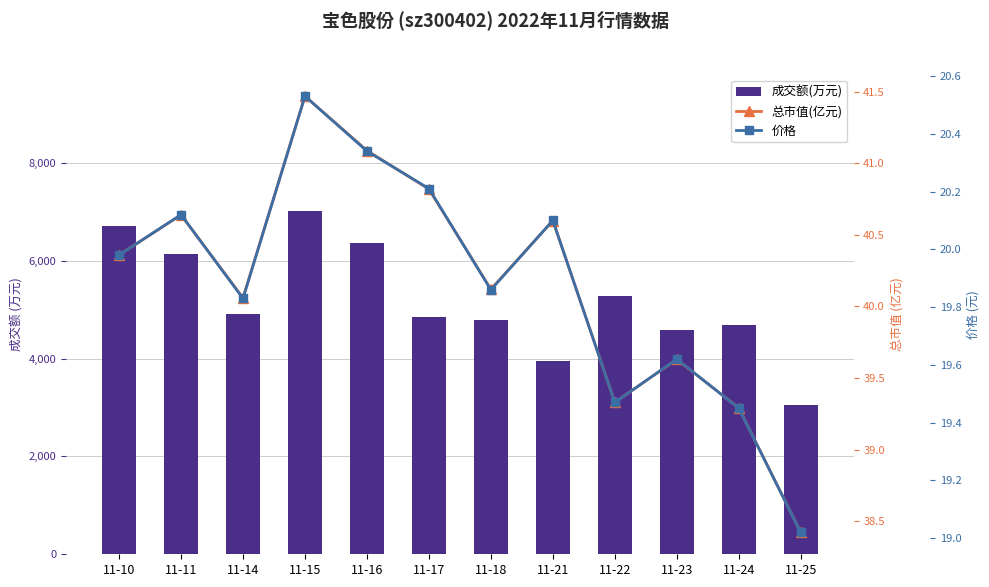

Which series has the largest total across all categories?

成交额(万元)